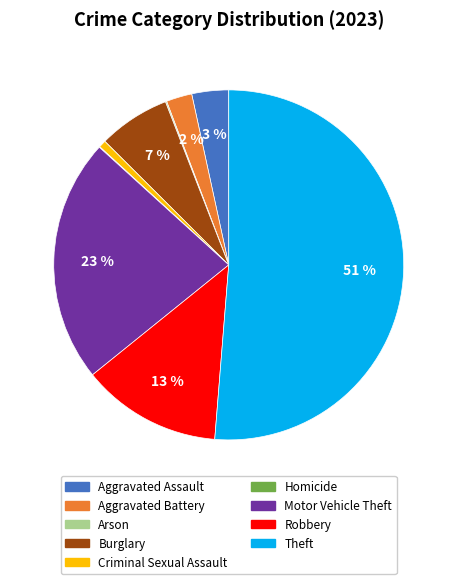

To the nearest percent, what is the average slice percentage?

11%